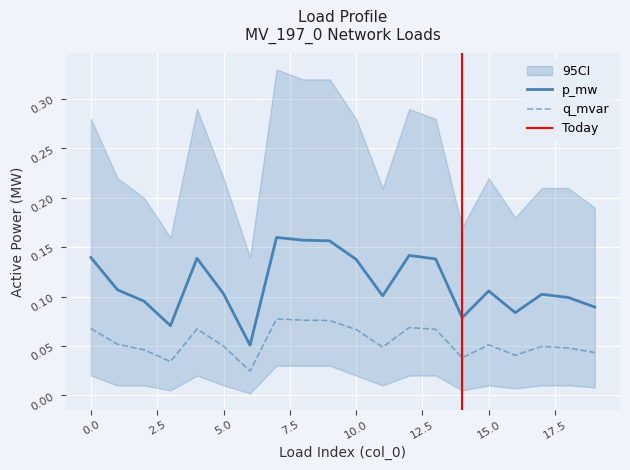

Reading left to right, transcribe all the data shown in this chart.

p_mw: 0=0.1	1=0.1	2=0.1	3=0.1	4=0.1	5=0.1	6=0.1	7=0.2	8=0.2	9=0.2	10=0.1	11=0.1	12=0.1	13=0.1	14=0.1	15=0.1	16=0.1	17=0.1	18=0.1	19=0.1
q_mvar: 0=0.1	1=0.1	2=0.0	3=0.0	4=0.1	5=0.0	6=0.0	7=0.1	8=0.1	9=0.1	10=0.1	11=0.0	12=0.1	13=0.1	14=0.0	15=0.1	16=0.0	17=0.0	18=0.0	19=0.0